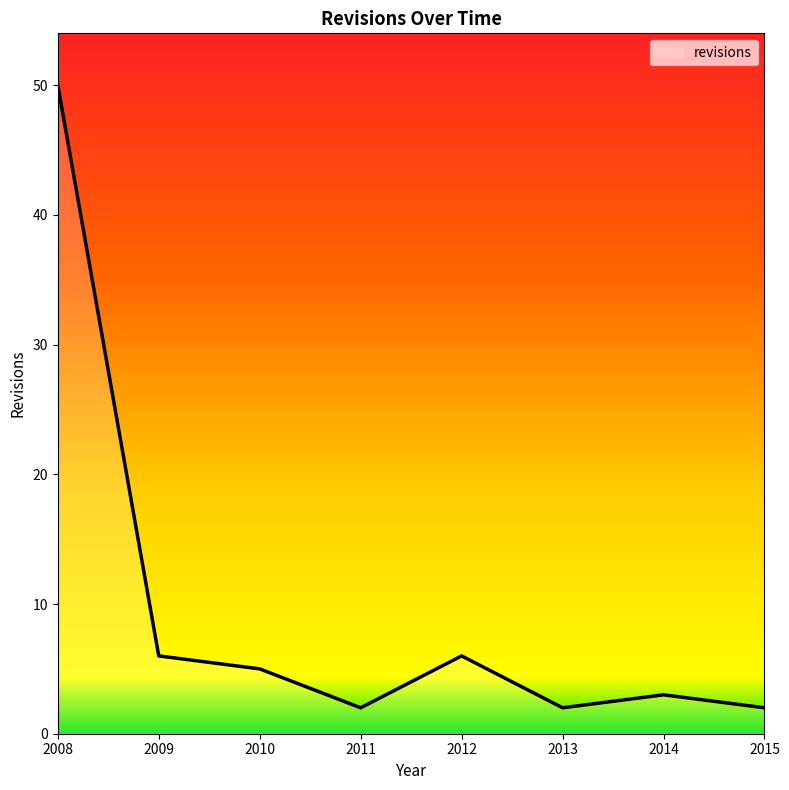

The chart shows a value of 3 at 2014. True or false?

True